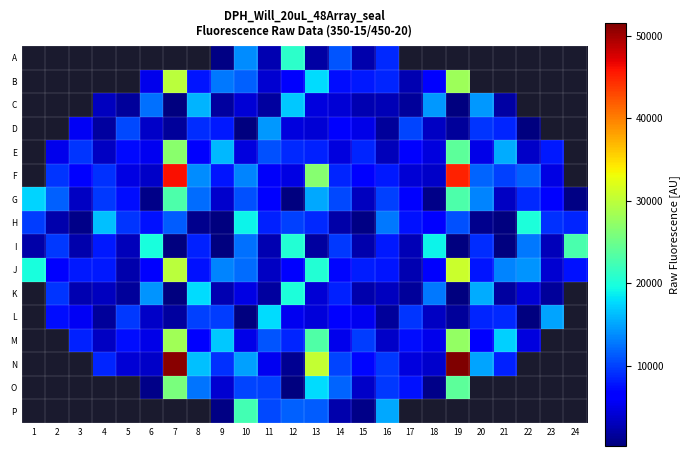

At how many categories does at least one series exceed 32437?

2